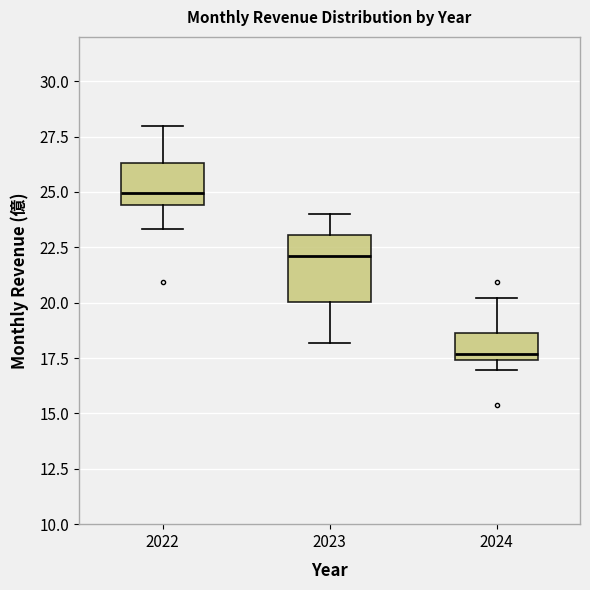

Comparing the boxes themselves (not the whiskers), which one is the tallest?

2023